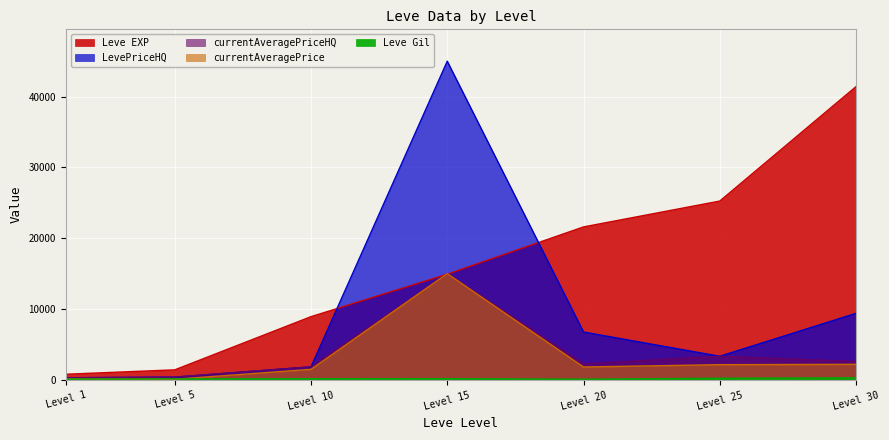

How many interior local valleys does the LevePriceHQ series have?

1